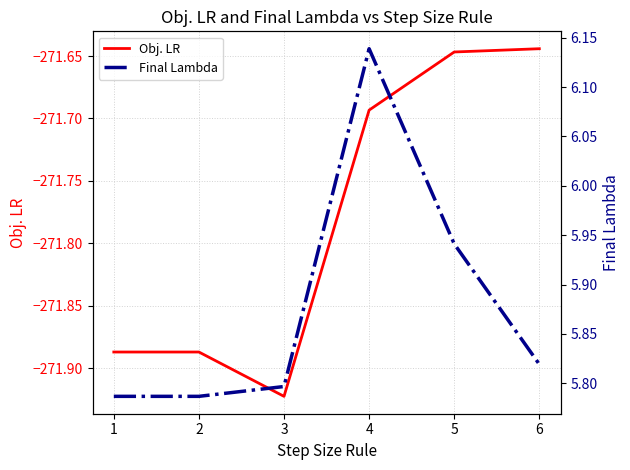

Is the value of Final Lambda at 5 greater than the value of Obj. LR at 3?

Yes